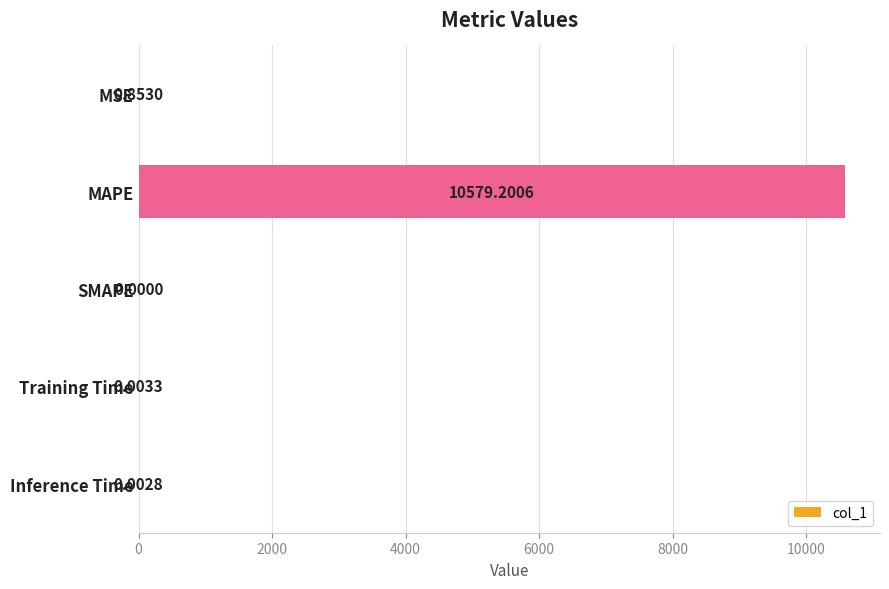

Are the bars grouped side by side (vs. stacked)?

No